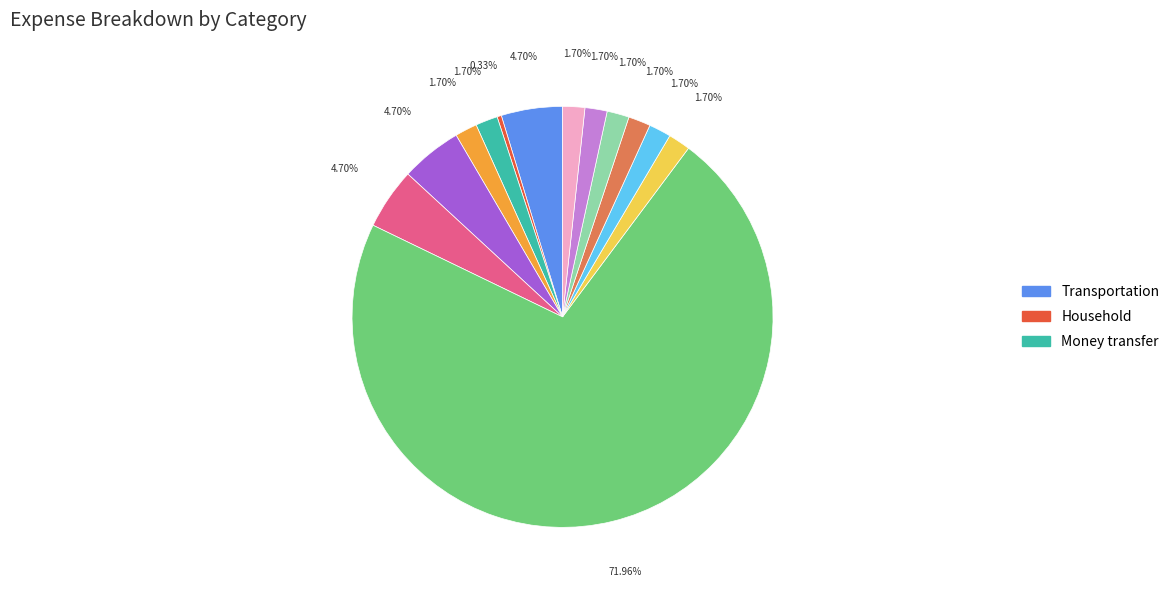

Does any single category account for the majority?

Yes